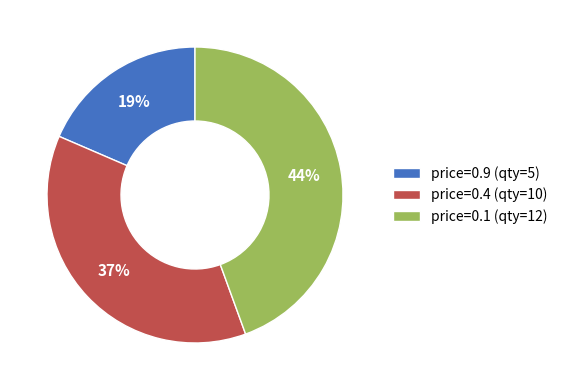

Count the number of slices in the pie.

3